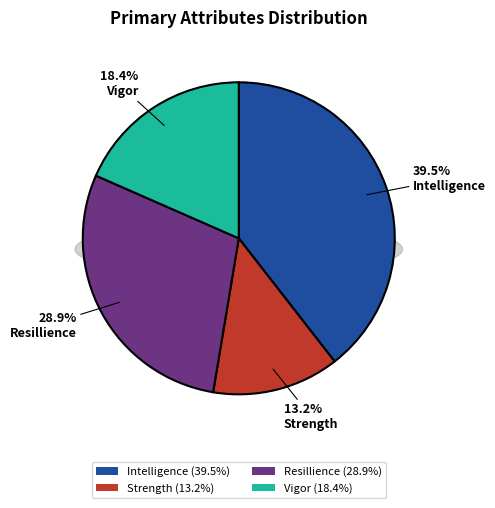

Do Attributes.Primary.Intelligence and Attributes.Primary.Strength together represent more than half of the pie?

Yes